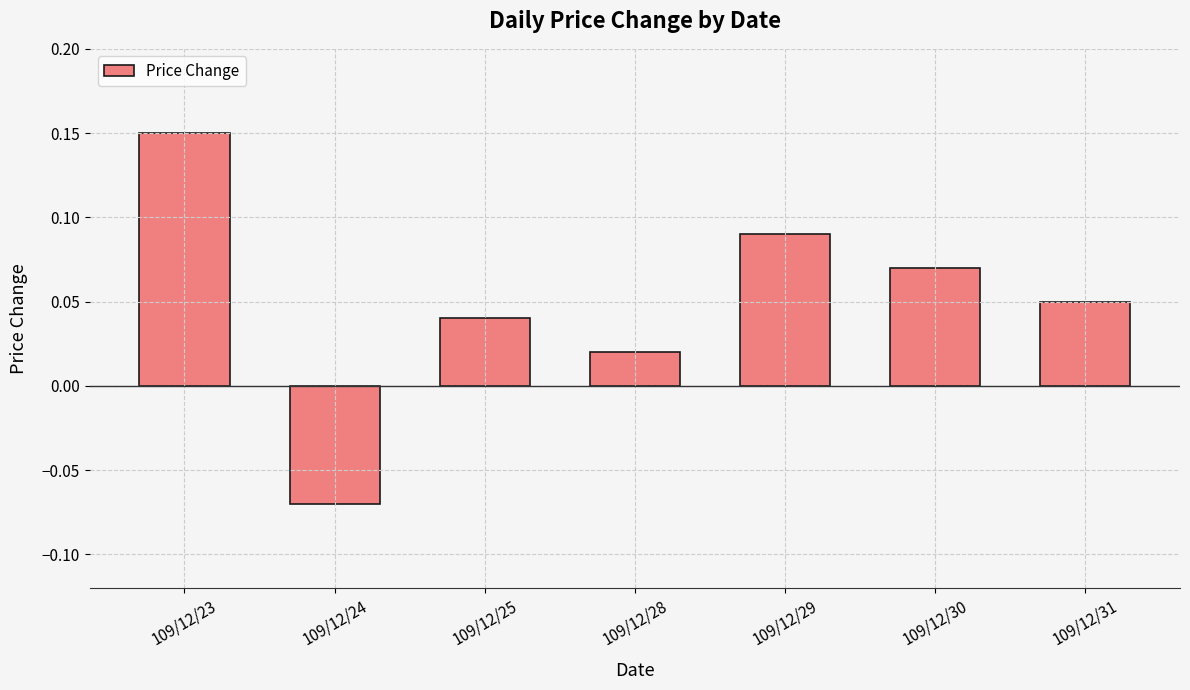

At which label does the data first exceed 0?

109/12/23